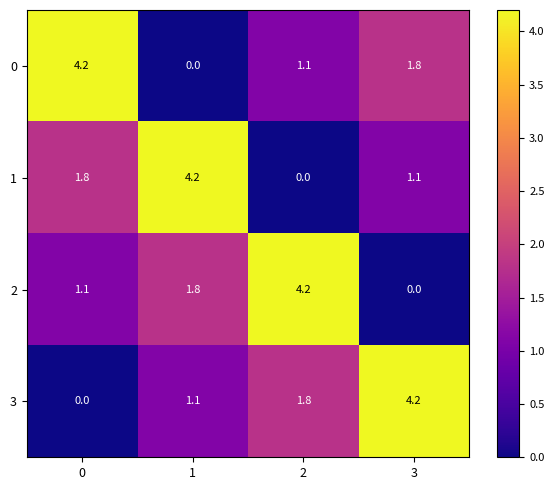

The value of 0 at 2 is 1.1. True or false?

True